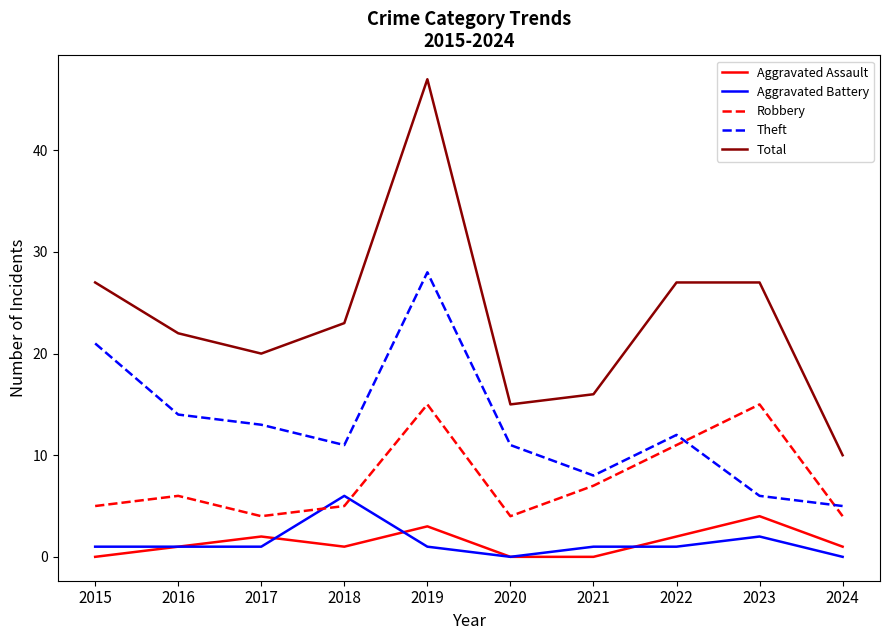

What is the difference between the Aggravated Battery values at 2016 and 2018?

5